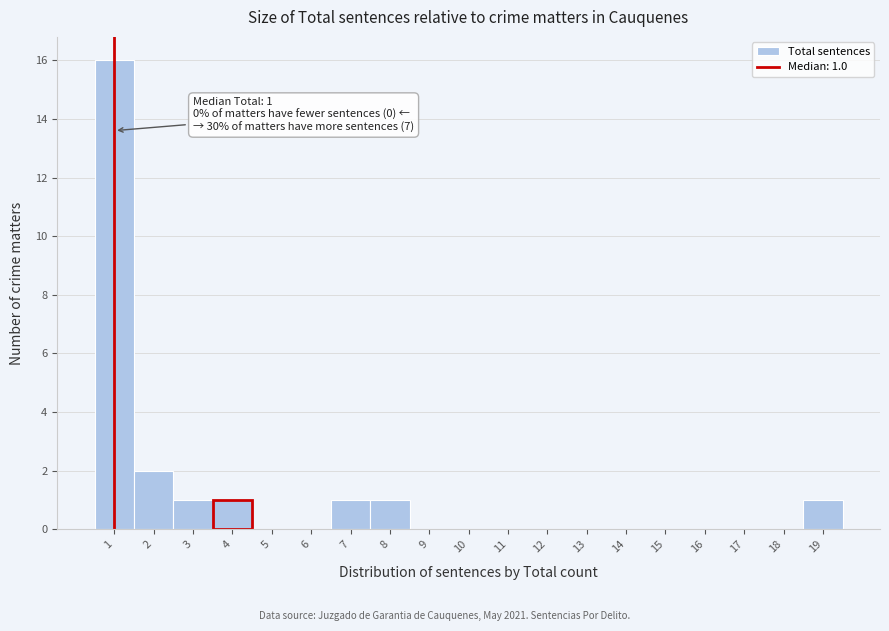

Which range on the x-axis has the tallest bar?

0.5 to 1.5